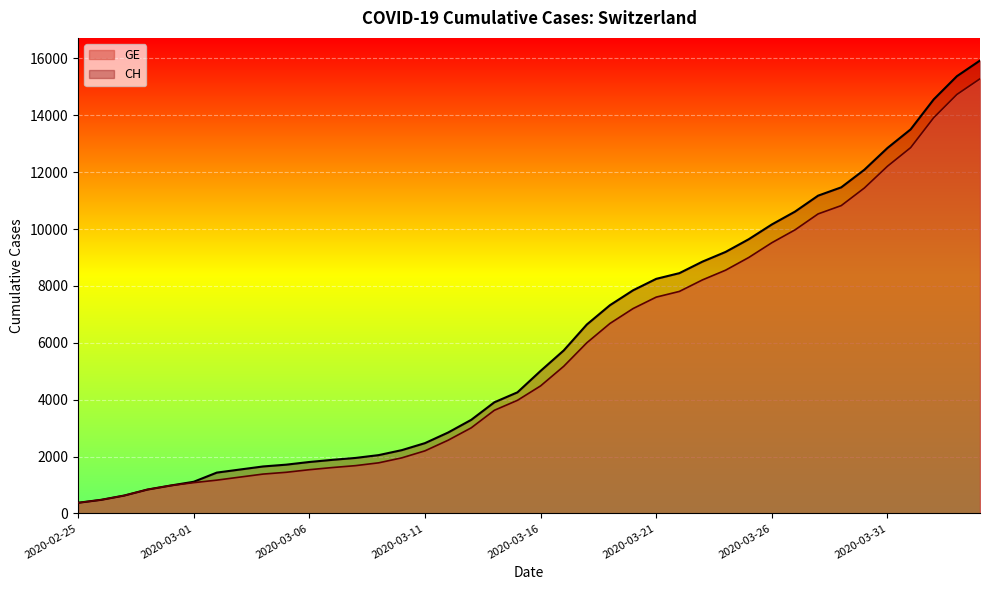

Between 2020-03-31 and 2020-03-17, which is larger?

2020-03-31